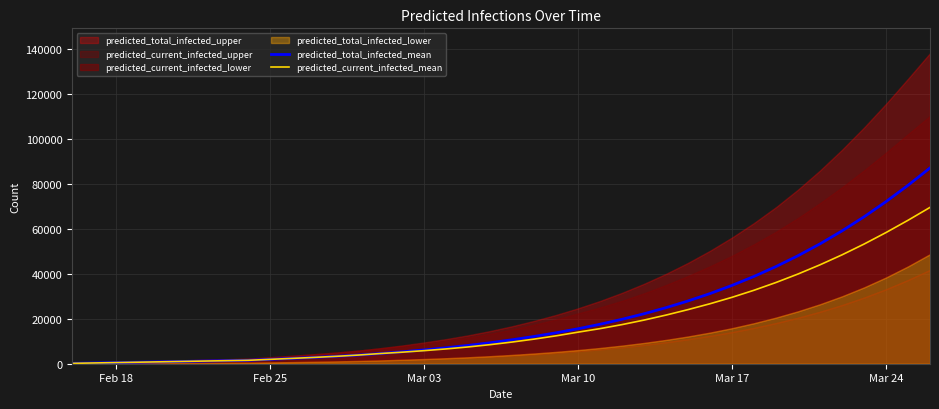

What is the maximum value for predicted_current_infected_mean?

69433